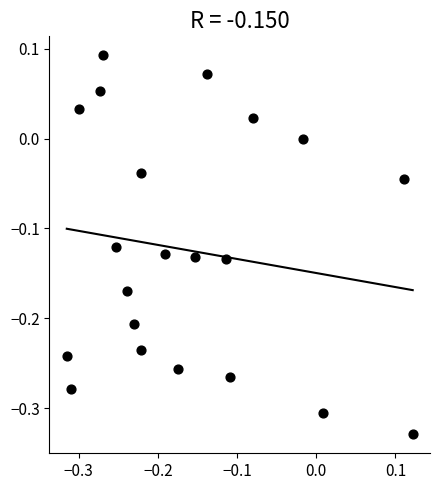

What is the range of Y values (max minus min)?

0.4